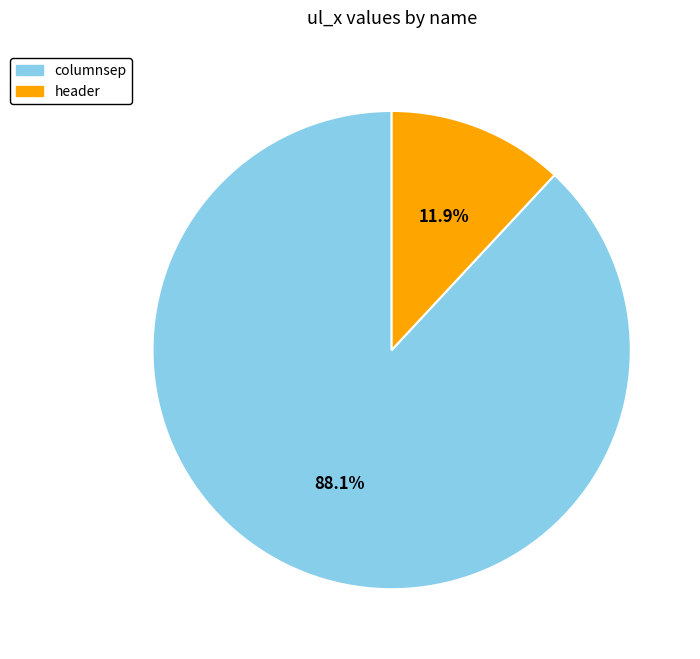

Approximately how many times larger is the value at header compared to columnsep?

0.1